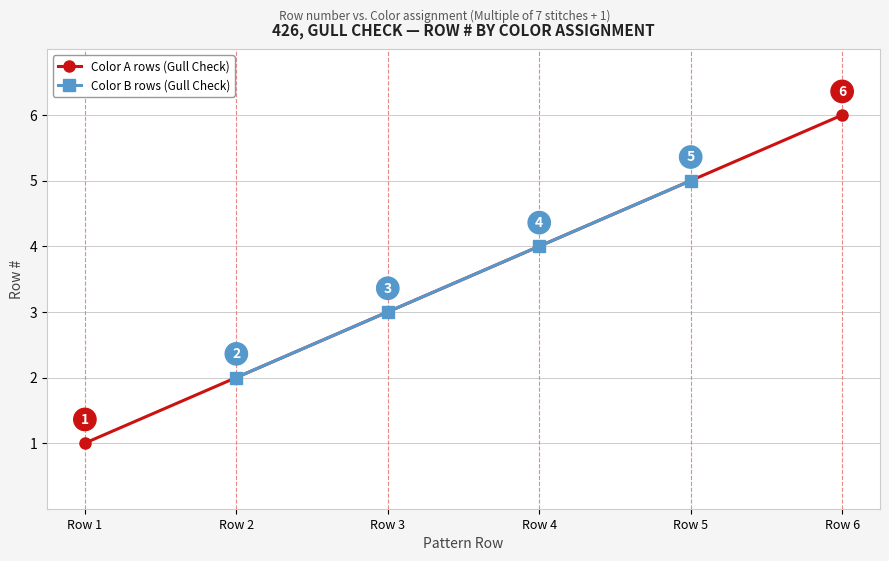

How many data points are less than 4?

2